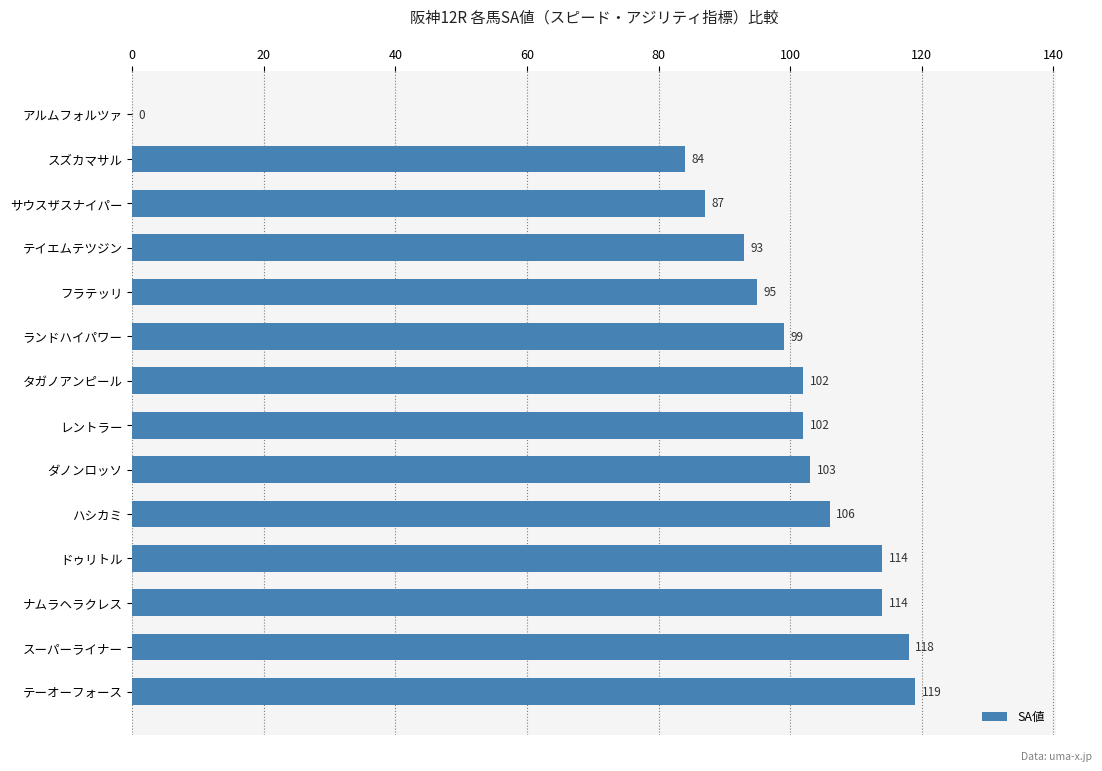

Which label corresponds to the largest value in the chart?

テーオーフォース